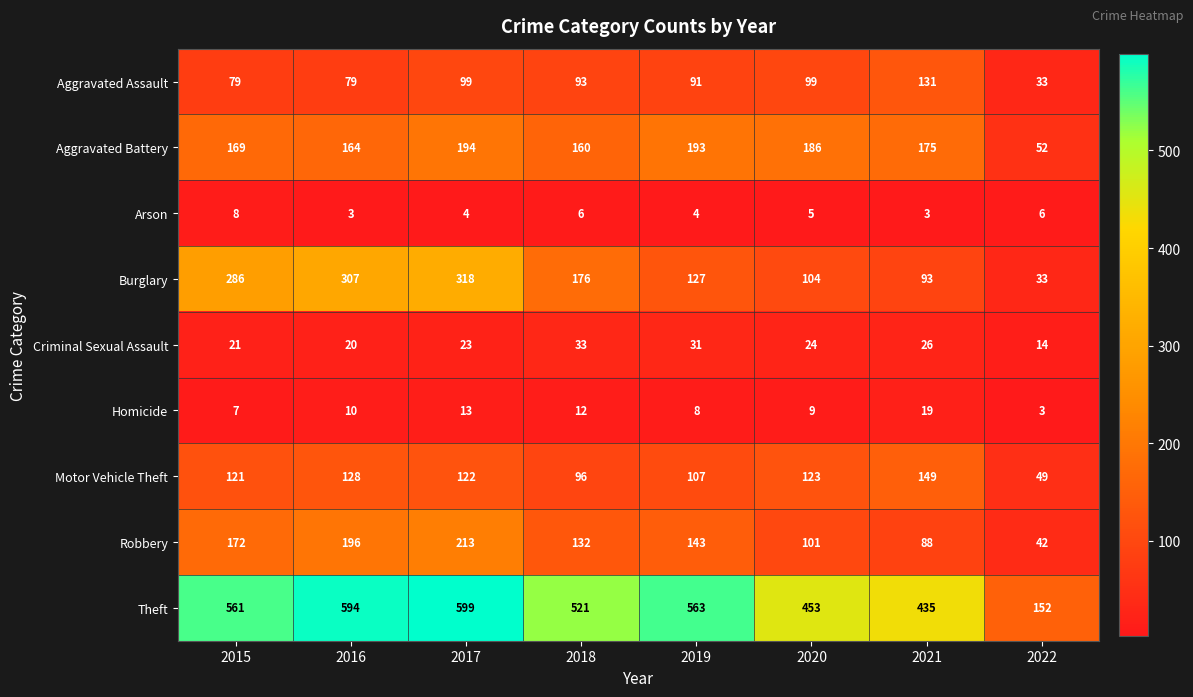

What value does the Burglary series have at 2016, to the nearest 10?

310